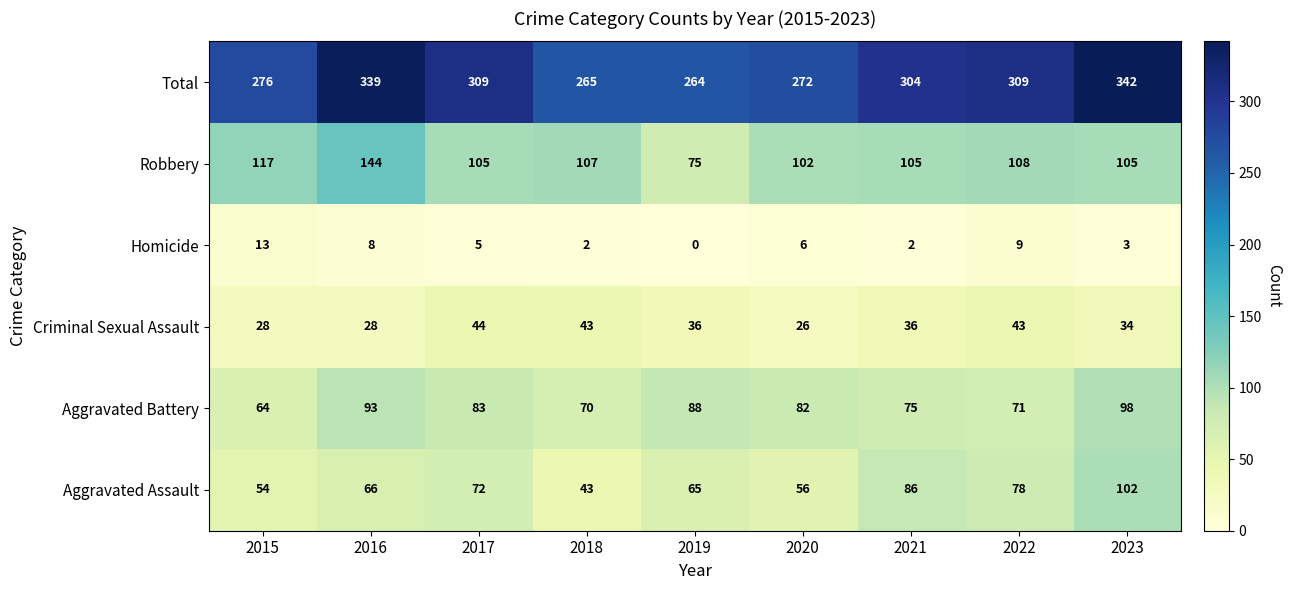

List the series in order of their peak value, lowest first.

Homicide, Criminal Sexual Assault, Aggravated Battery, Aggravated Assault, Robbery, Total